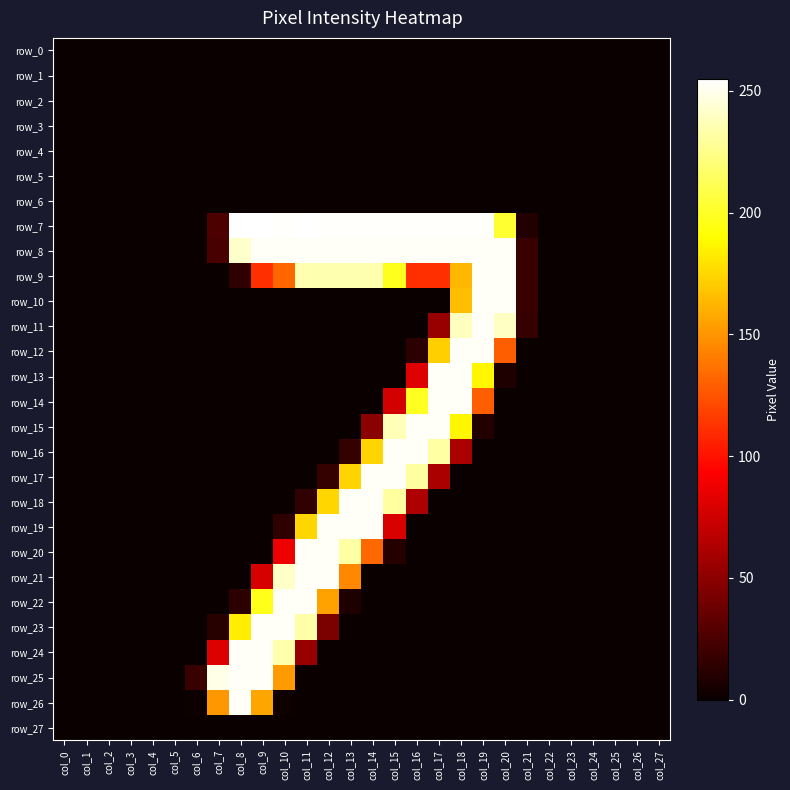

Reading left to right, transcribe all the data shown in this chart.

row_0: col_0=0	col_1=0	col_2=0	col_3=0	col_4=0	col_5=0	col_6=0	col_7=0	col_8=0	col_9=0	col_10=0	col_11=0	col_12=0	col_13=0	col_14=0	col_15=0	col_16=0	col_17=0	col_18=0	col_19=0	col_20=0	col_21=0	col_22=0	col_23=0	col_24=0	col_25=0	col_26=0	col_27=0
row_1: col_0=0	col_1=0	col_2=0	col_3=0	col_4=0	col_5=0	col_6=0	col_7=0	col_8=0	col_9=0	col_10=0	col_11=0	col_12=0	col_13=0	col_14=0	col_15=0	col_16=0	col_17=0	col_18=0	col_19=0	col_20=0	col_21=0	col_22=0	col_23=0	col_24=0	col_25=0	col_26=0	col_27=0
row_2: col_0=0	col_1=0	col_2=0	col_3=0	col_4=0	col_5=0	col_6=0	col_7=0	col_8=0	col_9=0	col_10=0	col_11=0	col_12=0	col_13=0	col_14=0	col_15=0	col_16=0	col_17=0	col_18=0	col_19=0	col_20=0	col_21=0	col_22=0	col_23=0	col_24=0	col_25=0	col_26=0	col_27=0
row_3: col_0=0	col_1=0	col_2=0	col_3=0	col_4=0	col_5=0	col_6=0	col_7=0	col_8=0	col_9=0	col_10=0	col_11=0	col_12=0	col_13=0	col_14=0	col_15=0	col_16=0	col_17=0	col_18=0	col_19=0	col_20=0	col_21=0	col_22=0	col_23=0	col_24=0	col_25=0	col_26=0	col_27=0
row_4: col_0=0	col_1=0	col_2=0	col_3=0	col_4=0	col_5=0	col_6=0	col_7=0	col_8=0	col_9=0	col_10=0	col_11=0	col_12=0	col_13=0	col_14=0	col_15=0	col_16=0	col_17=0	col_18=0	col_19=0	col_20=0	col_21=0	col_22=0	col_23=0	col_24=0	col_25=0	col_26=0	col_27=0
row_5: col_0=0	col_1=0	col_2=0	col_3=0	col_4=0	col_5=0	col_6=0	col_7=0	col_8=0	col_9=0	col_10=0	col_11=0	col_12=0	col_13=0	col_14=0	col_15=0	col_16=0	col_17=0	col_18=0	col_19=0	col_20=0	col_21=0	col_22=0	col_23=0	col_24=0	col_25=0	col_26=0	col_27=0
row_6: col_0=0	col_1=0	col_2=0	col_3=0	col_4=0	col_5=0	col_6=0	col_7=0	col_8=0	col_9=0	col_10=0	col_11=0	col_12=0	col_13=0	col_14=0	col_15=0	col_16=0	col_17=0	col_18=0	col_19=0	col_20=0	col_21=0	col_22=0	col_23=0	col_24=0	col_25=0	col_26=0	col_27=0
row_7: col_0=0	col_1=0	col_2=0	col_3=0	col_4=0	col_5=0	col_6=0	col_7=25	col_8=255	col_9=255	col_10=254	col_11=255	col_12=254	col_13=254	col_14=254	col_15=254	col_16=254	col_17=254	col_18=254	col_19=254	col_20=203	col_21=9	col_22=0	col_23=0	col_24=0	col_25=0	col_26=0	col_27=0
row_8: col_0=0	col_1=0	col_2=0	col_3=0	col_4=0	col_5=0	col_6=0	col_7=24	col_8=242	col_9=253	col_10=253	col_11=253	col_12=253	col_13=253	col_14=253	col_15=253	col_16=253	col_17=253	col_18=253	col_19=253	col_20=253	col_21=18	col_22=0	col_23=0	col_24=0	col_25=0	col_26=0	col_27=0
row_9: col_0=0	col_1=0	col_2=0	col_3=0	col_4=0	col_5=0	col_6=0	col_7=0	col_8=14	col_9=111	col_10=132	col_11=235	col_12=235	col_13=235	col_14=235	col_15=198	col_16=111	col_17=111	col_18=163	col_19=253	col_20=253	col_21=18	col_22=0	col_23=0	col_24=0	col_25=0	col_26=0	col_27=0
row_10: col_0=0	col_1=0	col_2=0	col_3=0	col_4=0	col_5=0	col_6=0	col_7=0	col_8=0	col_9=0	col_10=0	col_11=0	col_12=0	col_13=0	col_14=0	col_15=0	col_16=0	col_17=0	col_18=166	col_19=253	col_20=253	col_21=18	col_22=0	col_23=0	col_24=0	col_25=0	col_26=0	col_27=0
row_11: col_0=0	col_1=0	col_2=0	col_3=0	col_4=0	col_5=0	col_6=0	col_7=0	col_8=0	col_9=0	col_10=0	col_11=0	col_12=0	col_13=0	col_14=0	col_15=0	col_16=0	col_17=54	col_18=239	col_19=253	col_20=240	col_21=16	col_22=0	col_23=0	col_24=0	col_25=0	col_26=0	col_27=0
row_12: col_0=0	col_1=0	col_2=0	col_3=0	col_4=0	col_5=0	col_6=0	col_7=0	col_8=0	col_9=0	col_10=0	col_11=0	col_12=0	col_13=0	col_14=0	col_15=0	col_16=12	col_17=172	col_18=253	col_19=253	col_20=129	col_21=0	col_22=0	col_23=0	col_24=0	col_25=0	col_26=0	col_27=0
row_13: col_0=0	col_1=0	col_2=0	col_3=0	col_4=0	col_5=0	col_6=0	col_7=0	col_8=0	col_9=0	col_10=0	col_11=0	col_12=0	col_13=0	col_14=0	col_15=0	col_16=81	col_17=253	col_18=253	col_19=187	col_20=8	col_21=0	col_22=0	col_23=0	col_24=0	col_25=0	col_26=0	col_27=0
row_14: col_0=0	col_1=0	col_2=0	col_3=0	col_4=0	col_5=0	col_6=0	col_7=0	col_8=0	col_9=0	col_10=0	col_11=0	col_12=0	col_13=0	col_14=0	col_15=76	col_16=199	col_17=253	col_18=253	col_19=129	col_20=0	col_21=0	col_22=0	col_23=0	col_24=0	col_25=0	col_26=0	col_27=0
row_15: col_0=0	col_1=0	col_2=0	col_3=0	col_4=0	col_5=0	col_6=0	col_7=0	col_8=0	col_9=0	col_10=0	col_11=0	col_12=0	col_13=0	col_14=49	col_15=237	col_16=253	col_17=253	col_18=187	col_19=9	col_20=0	col_21=0	col_22=0	col_23=0	col_24=0	col_25=0	col_26=0	col_27=0
row_16: col_0=0	col_1=0	col_2=0	col_3=0	col_4=0	col_5=0	col_6=0	col_7=0	col_8=0	col_9=0	col_10=0	col_11=0	col_12=0	col_13=16	col_14=174	col_15=253	col_16=253	col_17=232	col_18=61	col_19=0	col_20=0	col_21=0	col_22=0	col_23=0	col_24=0	col_25=0	col_26=0	col_27=0
row_17: col_0=0	col_1=0	col_2=0	col_3=0	col_4=0	col_5=0	col_6=0	col_7=0	col_8=0	col_9=0	col_10=0	col_11=0	col_12=16	col_13=174	col_14=253	col_15=253	col_16=231	col_17=61	col_18=0	col_19=0	col_20=0	col_21=0	col_22=0	col_23=0	col_24=0	col_25=0	col_26=0	col_27=0
row_18: col_0=0	col_1=0	col_2=0	col_3=0	col_4=0	col_5=0	col_6=0	col_7=0	col_8=0	col_9=0	col_10=0	col_11=15	col_12=175	col_13=253	col_14=253	col_15=231	col_16=62	col_17=0	col_18=0	col_19=0	col_20=0	col_21=0	col_22=0	col_23=0	col_24=0	col_25=0	col_26=0	col_27=0
row_19: col_0=0	col_1=0	col_2=0	col_3=0	col_4=0	col_5=0	col_6=0	col_7=0	col_8=0	col_9=0	col_10=14	col_11=175	col_12=253	col_13=253	col_14=253	col_15=79	col_16=0	col_17=0	col_18=0	col_19=0	col_20=0	col_21=0	col_22=0	col_23=0	col_24=0	col_25=0	col_26=0	col_27=0
row_20: col_0=0	col_1=0	col_2=0	col_3=0	col_4=0	col_5=0	col_6=0	col_7=0	col_8=0	col_9=0	col_10=87	col_11=253	col_12=253	col_13=232	col_14=133	col_15=10	col_16=0	col_17=0	col_18=0	col_19=0	col_20=0	col_21=0	col_22=0	col_23=0	col_24=0	col_25=0	col_26=0	col_27=0
row_21: col_0=0	col_1=0	col_2=0	col_3=0	col_4=0	col_5=0	col_6=0	col_7=0	col_8=0	col_9=78	col_10=241	col_11=253	col_12=253	col_13=145	col_14=0	col_15=0	col_16=0	col_17=0	col_18=0	col_19=0	col_20=0	col_21=0	col_22=0	col_23=0	col_24=0	col_25=0	col_26=0	col_27=0
row_22: col_0=0	col_1=0	col_2=0	col_3=0	col_4=0	col_5=0	col_6=0	col_7=0	col_8=13	col_9=197	col_10=253	col_11=253	col_12=155	col_13=8	col_14=0	col_15=0	col_16=0	col_17=0	col_18=0	col_19=0	col_20=0	col_21=0	col_22=0	col_23=0	col_24=0	col_25=0	col_26=0	col_27=0
row_23: col_0=0	col_1=0	col_2=0	col_3=0	col_4=0	col_5=0	col_6=0	col_7=11	col_8=184	col_9=253	col_10=253	col_11=233	col_12=43	col_13=0	col_14=0	col_15=0	col_16=0	col_17=0	col_18=0	col_19=0	col_20=0	col_21=0	col_22=0	col_23=0	col_24=0	col_25=0	col_26=0	col_27=0
row_24: col_0=0	col_1=0	col_2=0	col_3=0	col_4=0	col_5=0	col_6=0	col_7=80	col_8=253	col_9=253	col_10=234	col_11=54	col_12=0	col_13=0	col_14=0	col_15=0	col_16=0	col_17=0	col_18=0	col_19=0	col_20=0	col_21=0	col_22=0	col_23=0	col_24=0	col_25=0	col_26=0	col_27=0
row_25: col_0=0	col_1=0	col_2=0	col_3=0	col_4=0	col_5=0	col_6=18	col_7=249	col_8=253	col_9=253	col_10=152	col_11=0	col_12=0	col_13=0	col_14=0	col_15=0	col_16=0	col_17=0	col_18=0	col_19=0	col_20=0	col_21=0	col_22=0	col_23=0	col_24=0	col_25=0	col_26=0	col_27=0
row_26: col_0=0	col_1=0	col_2=0	col_3=0	col_4=0	col_5=0	col_6=1	col_7=151	col_8=253	col_9=156	col_10=2	col_11=0	col_12=0	col_13=0	col_14=0	col_15=0	col_16=0	col_17=0	col_18=0	col_19=0	col_20=0	col_21=0	col_22=0	col_23=0	col_24=0	col_25=0	col_26=0	col_27=0
row_27: col_0=0	col_1=0	col_2=0	col_3=0	col_4=0	col_5=0	col_6=0	col_7=0	col_8=0	col_9=0	col_10=0	col_11=0	col_12=0	col_13=0	col_14=0	col_15=0	col_16=0	col_17=0	col_18=0	col_19=0	col_20=0	col_21=0	col_22=0	col_23=0	col_24=0	col_25=0	col_26=0	col_27=0